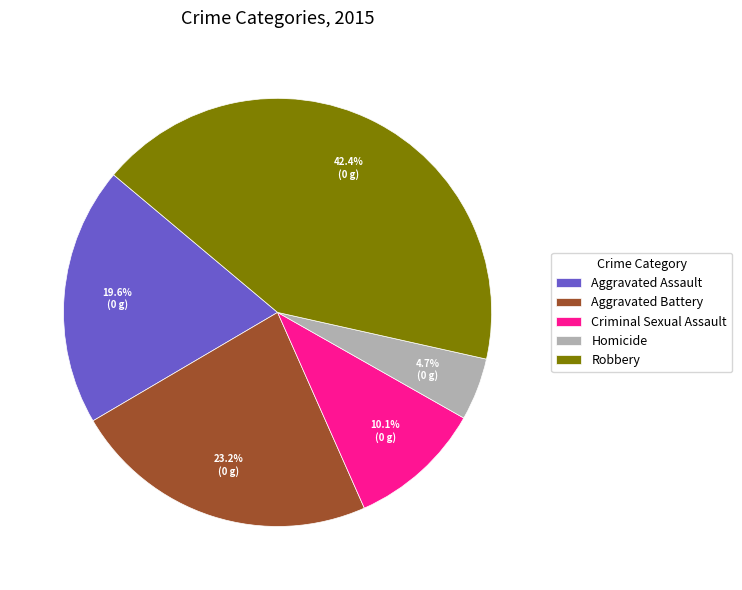

Rank the categories by value from lowest to highest.

Homicide, Criminal Sexual Assault, Aggravated Assault, Aggravated Battery, Robbery